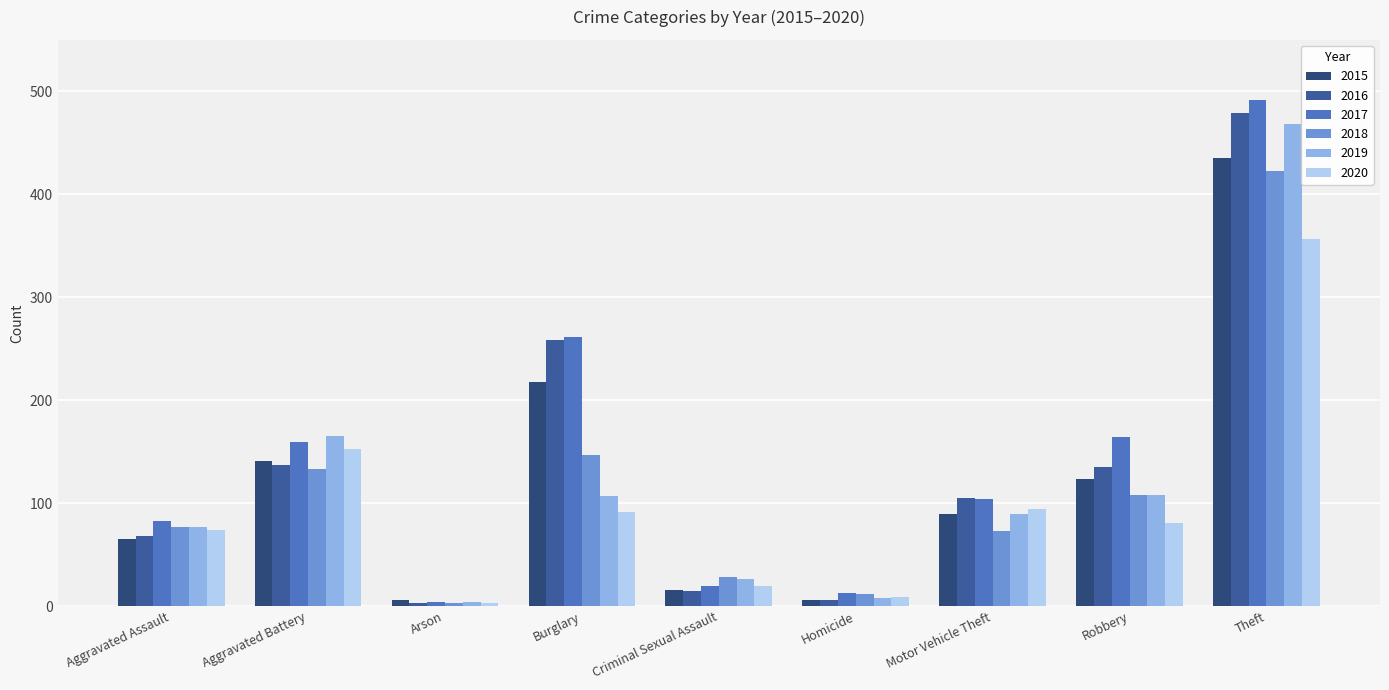

What is the label of the 8th bar from the right?

Aggravated Battery